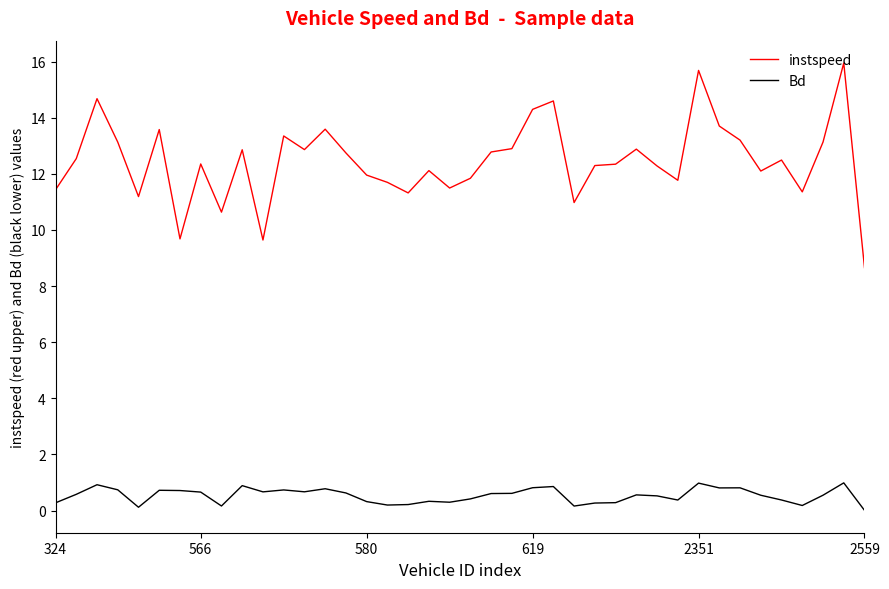

What is the maximum value for instspeed?

15.9